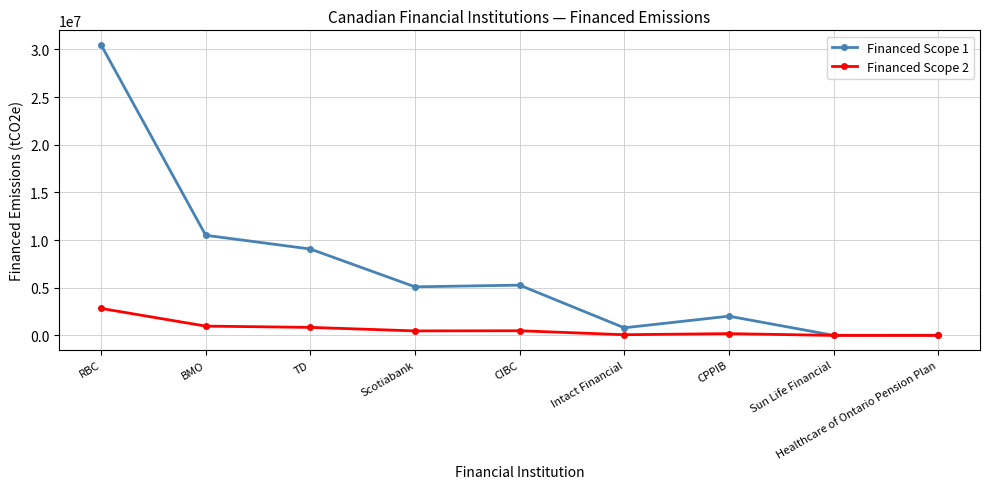

Which series has the widest spread of values?

Financed Scope 1